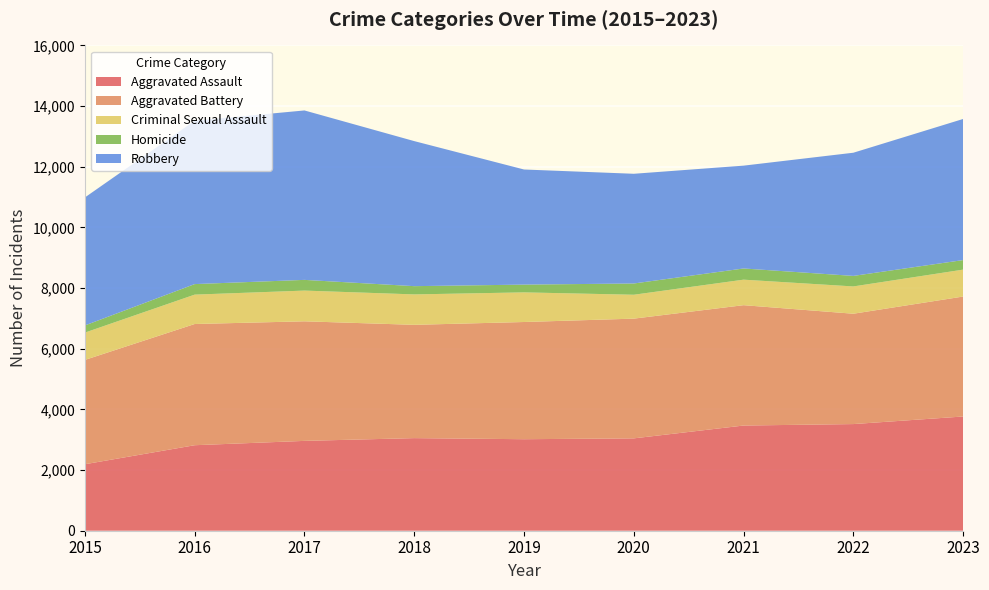

Reading right to left, what are all the values shown in this chart?

Aggravated Assault: 3766	3516	3468	3045	3017	3053	2962	2819	2192
Aggravated Battery: 3955	3638	3968	3947	3864	3735	3942	3996	3439
Criminal Sexual Assault: 887	900	841	788	977	1003	1013	969	901
Homicide: 315	347	369	371	256	272	353	347	236
Robbery: 4652	4061	3390	3617	3795	4782	5586	5386	4220